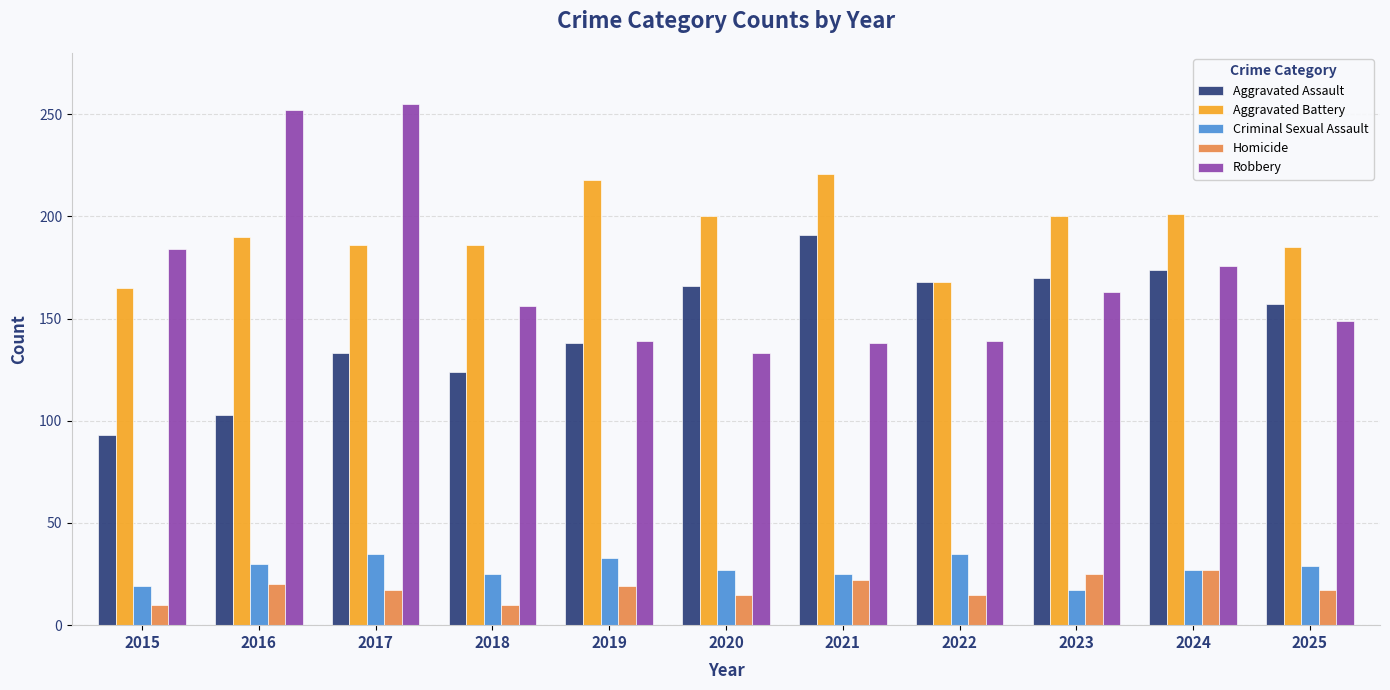

What is the difference between the second highest and minimum values in the Aggravated Assault series?

81